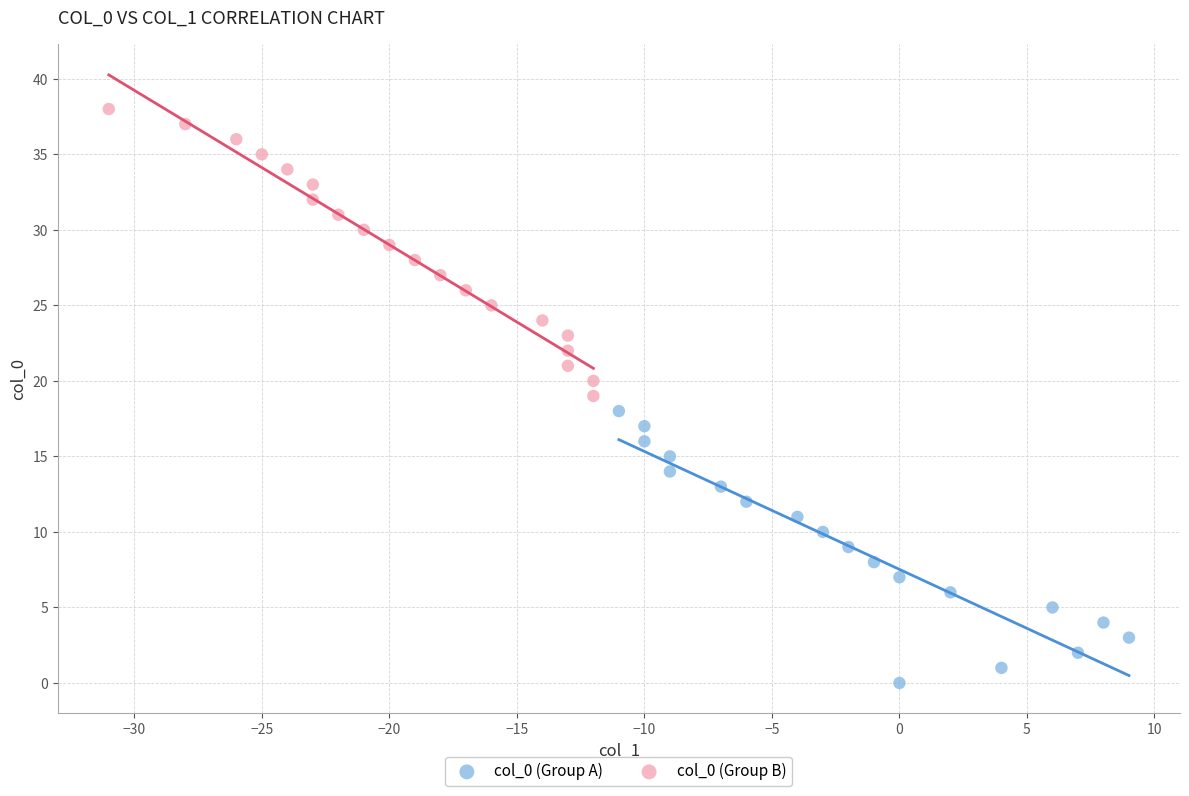

Which series has the largest Y range (max minus min)?

col_0 (Group B)